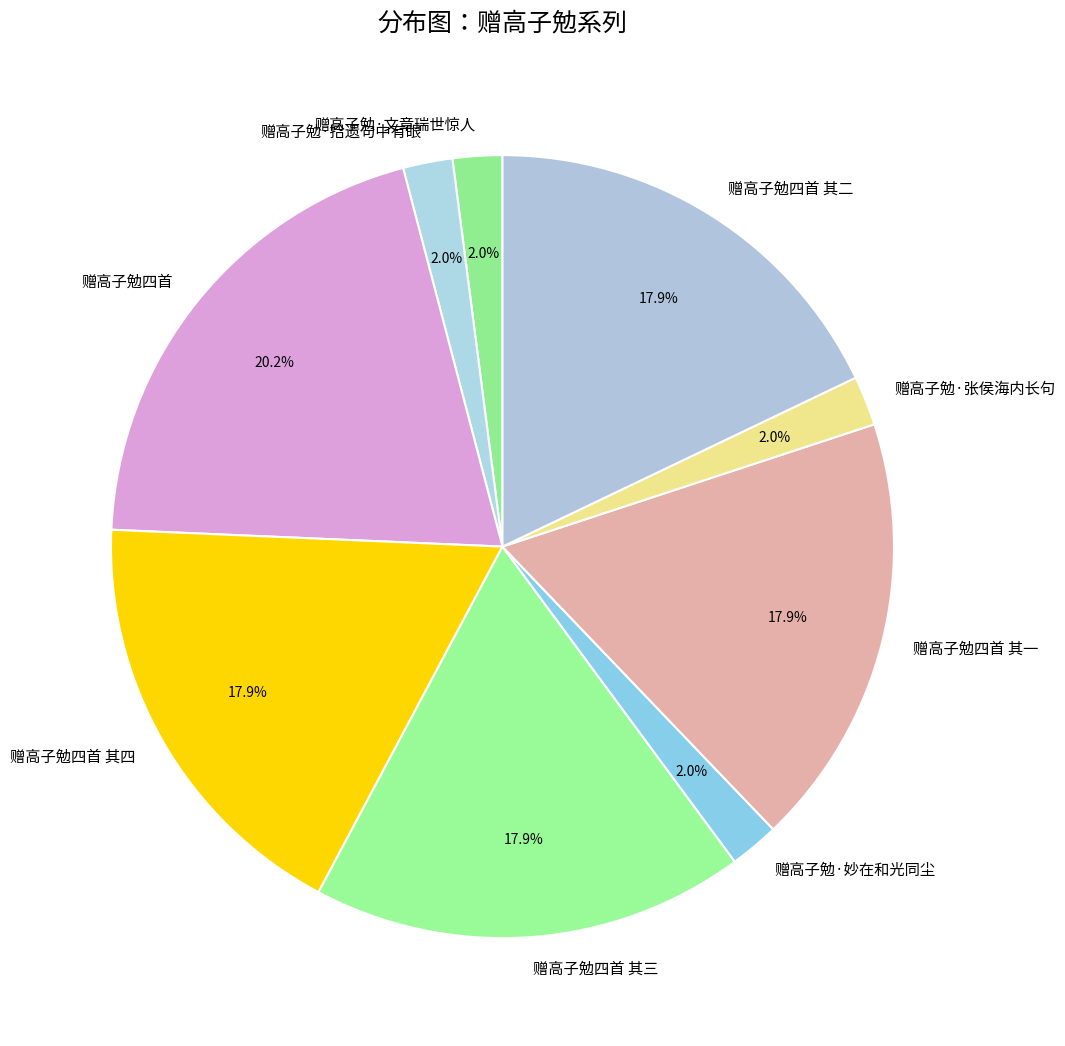

What percentage is the 赠高子勉四首 slice, to the nearest percent?

20%